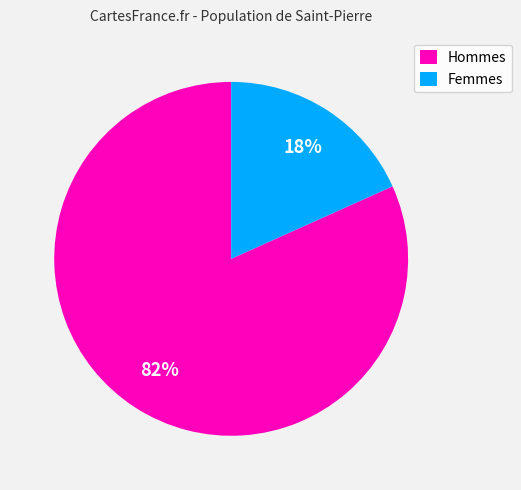

Rank the categories by value from highest to lowest.

Hommes, Femmes